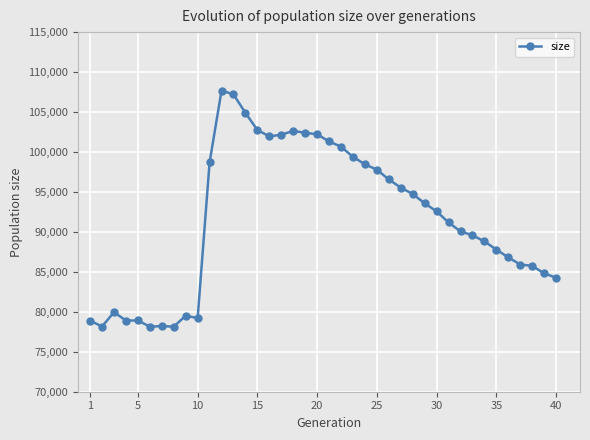

True or false: there are more than 2 points higher than both neighbors.

True